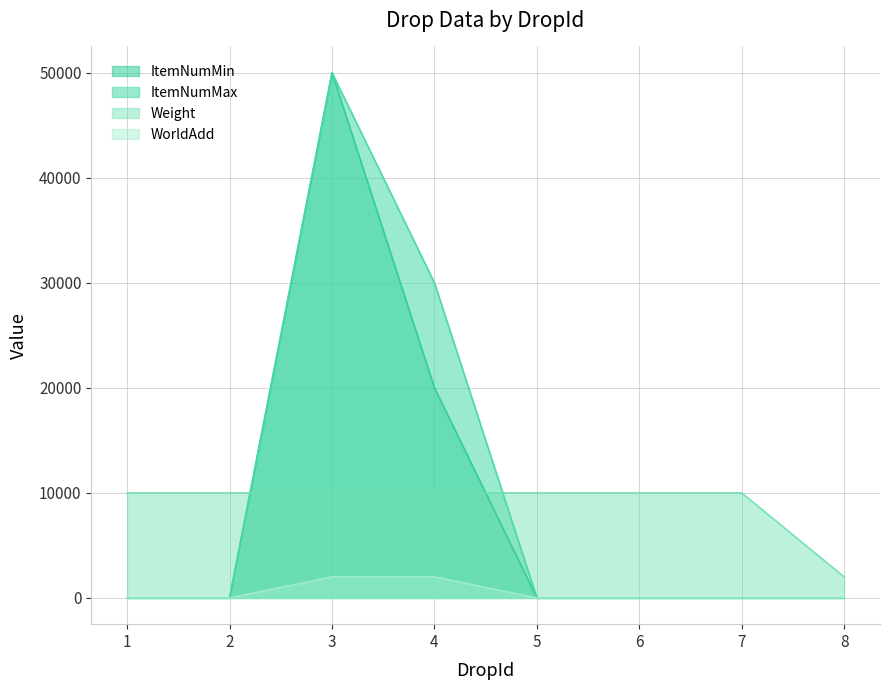

Reading left to right, transcribe all the data shown in this chart.

ItemNumMin: 1=1	2=1	3=50000	4=20000	5=1	6=1	7=1	8=1
ItemNumMax: 1=1	2=1	3=50000	4=30000	5=1	6=1	7=1	8=1
Weight: 1=10000	2=10000	3=10000	4=10000	5=10000	6=10000	7=10000	8=2000
WorldAdd: 1=0	2=0	3=2000	4=2000	5=0	6=0	7=0	8=0